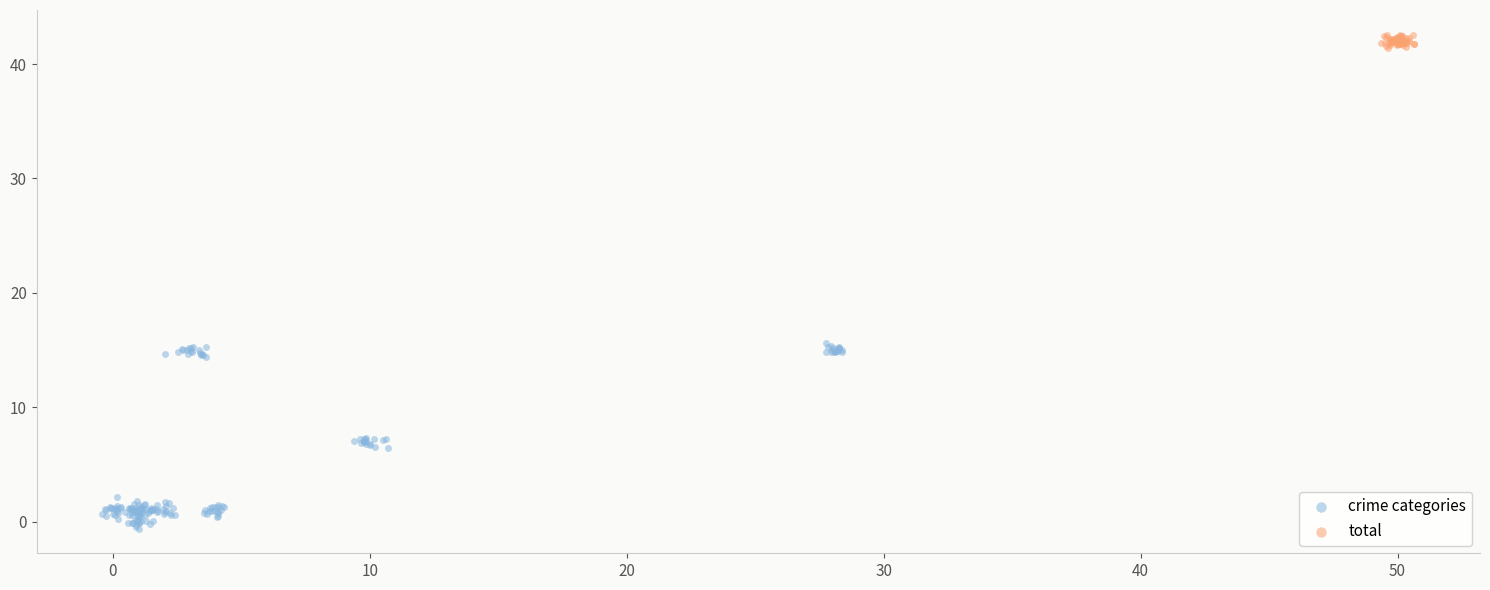

Which series reaches the minimum Y coordinate?

crime categories